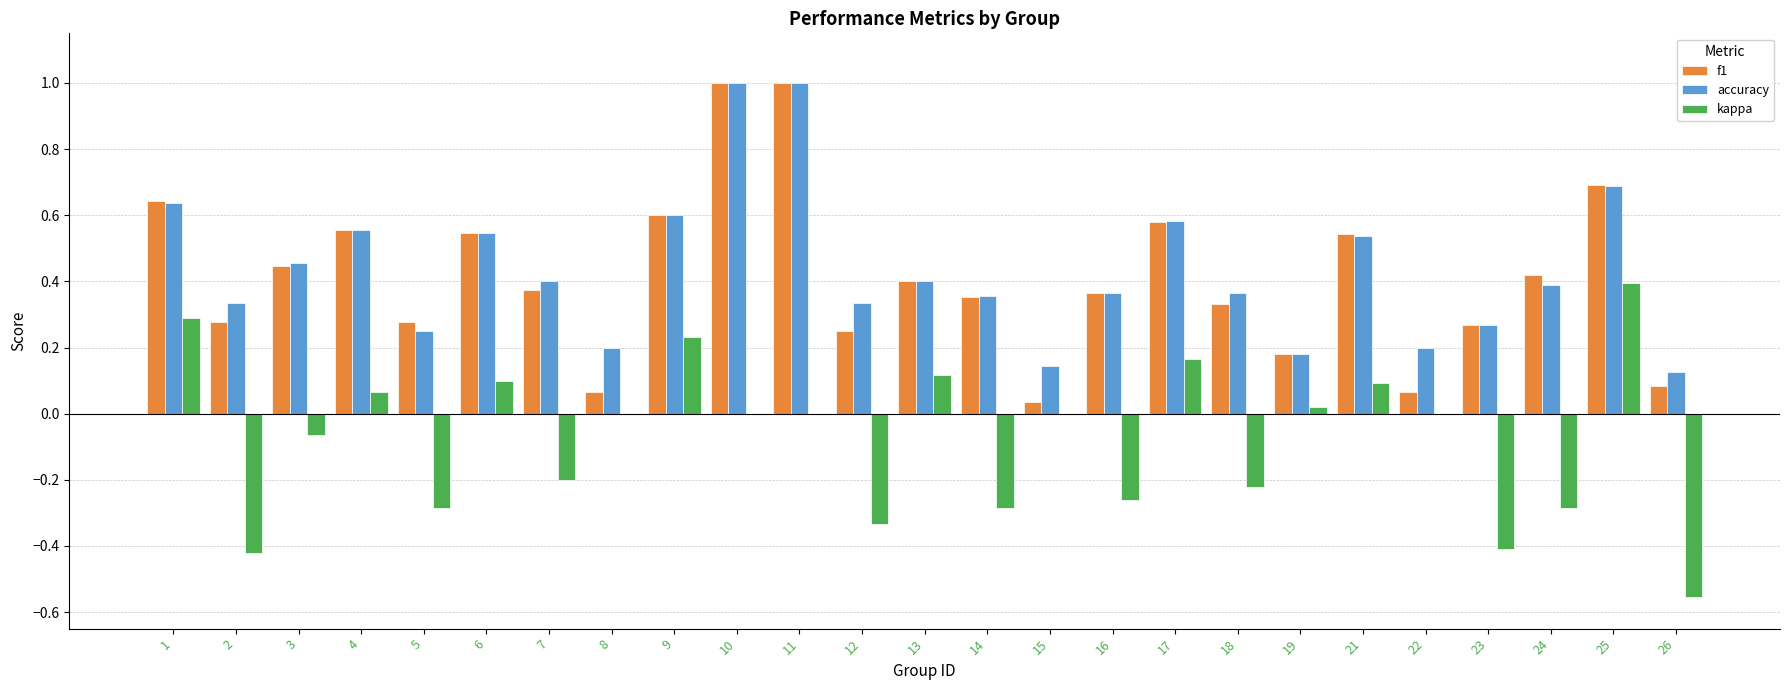

How many groups of bars are there?

25